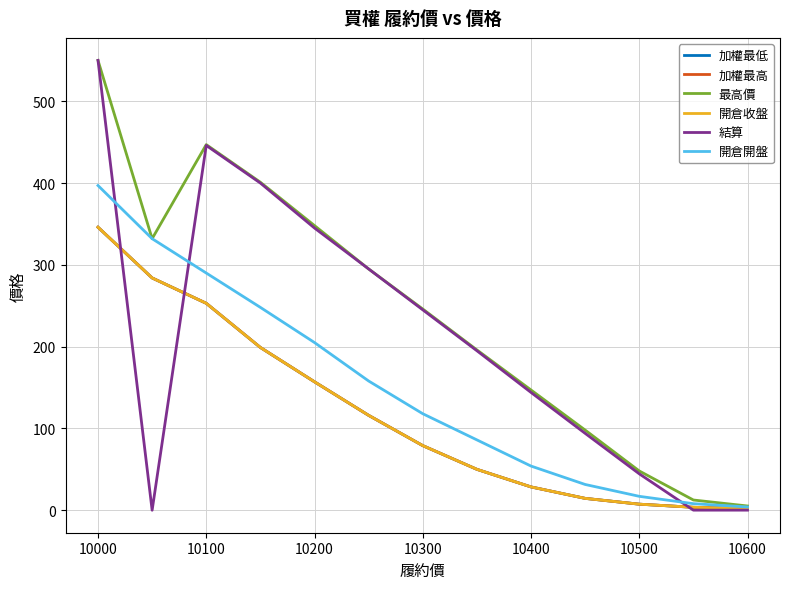

True or false: 加權最低 has more than 0 interior local peaks.

False